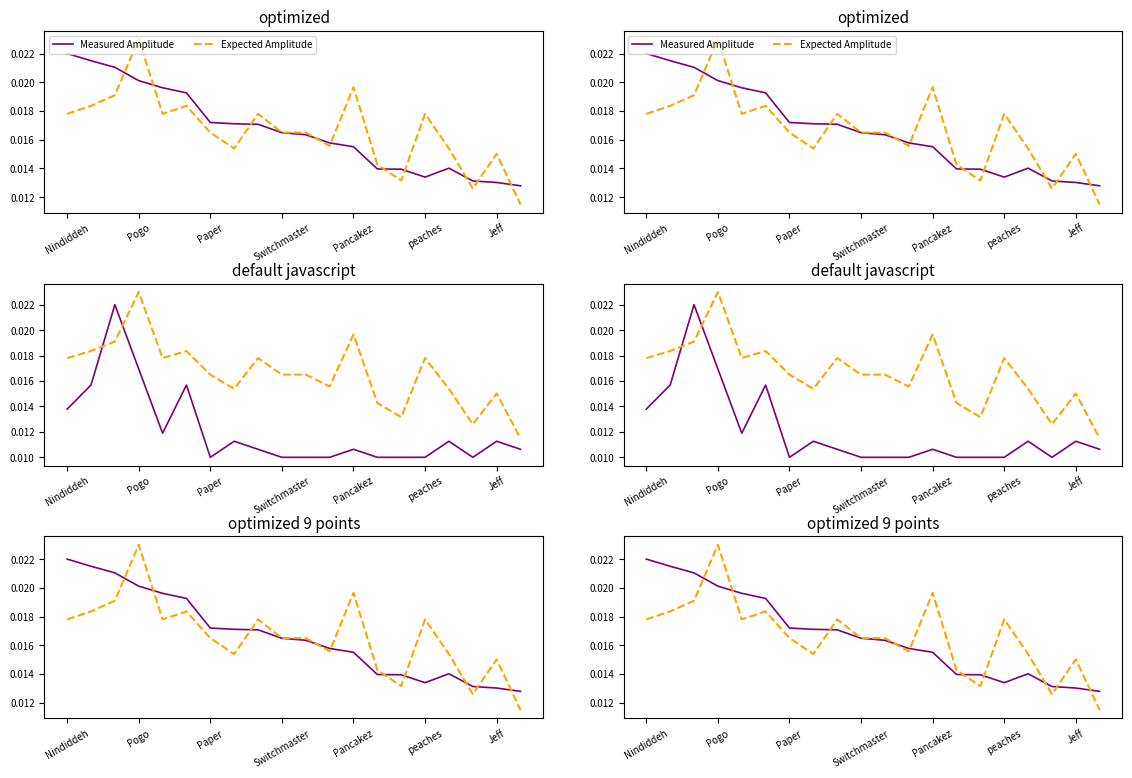

At 16, list the series in order from largest to smallest.

Expected Amplitude, Measured Amplitude